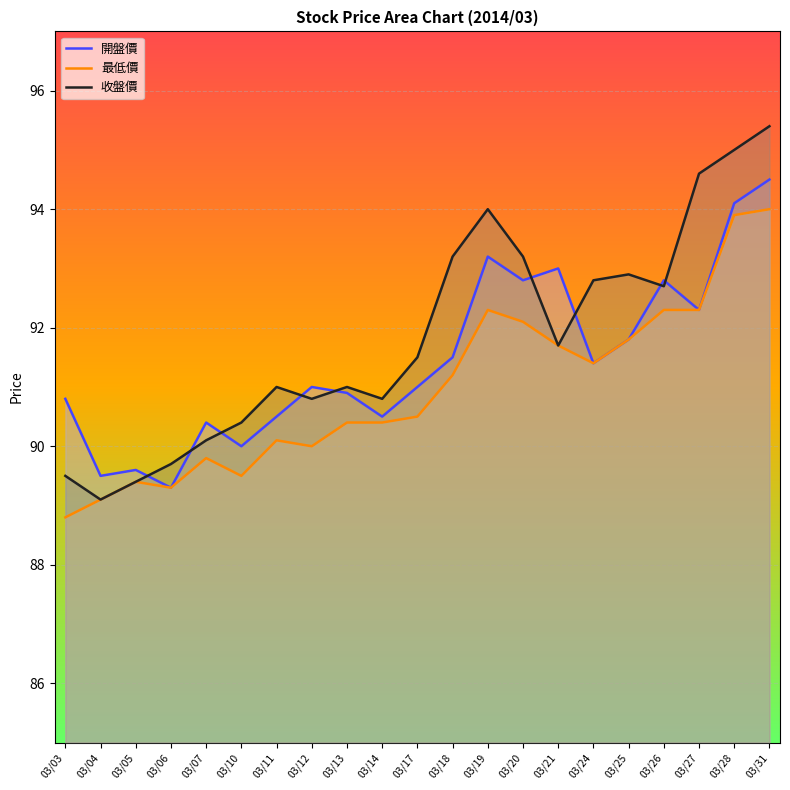

Reading right to left, list all the values displayed in this chart.

開盤價: 94.5	94.1	92.3	92.8	91.8	91.4	93.0	92.8	93.2	91.5	91.0	90.5	90.9	91.0	90.5	90.0	90.4	89.3	89.6	89.5	90.8
最低價: 94.0	93.9	92.3	92.3	91.8	91.4	91.7	92.1	92.3	91.2	90.5	90.4	90.4	90.0	90.1	89.5	89.8	89.3	89.4	89.1	88.8
收盤價: 95.4	95.0	94.6	92.7	92.9	92.8	91.7	93.2	94.0	93.2	91.5	90.8	91.0	90.8	91.0	90.4	90.1	89.7	89.4	89.1	89.5